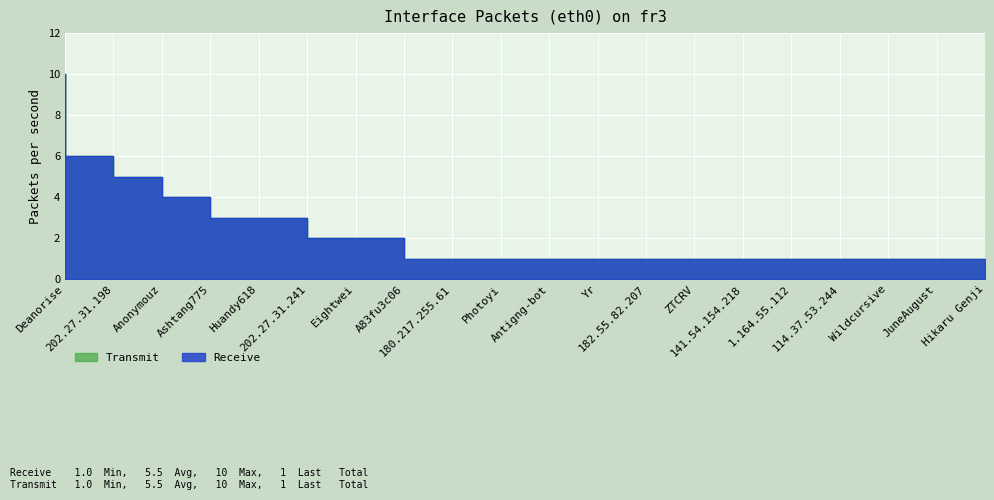

True or false: Transmit and Receive cross at least once.

False